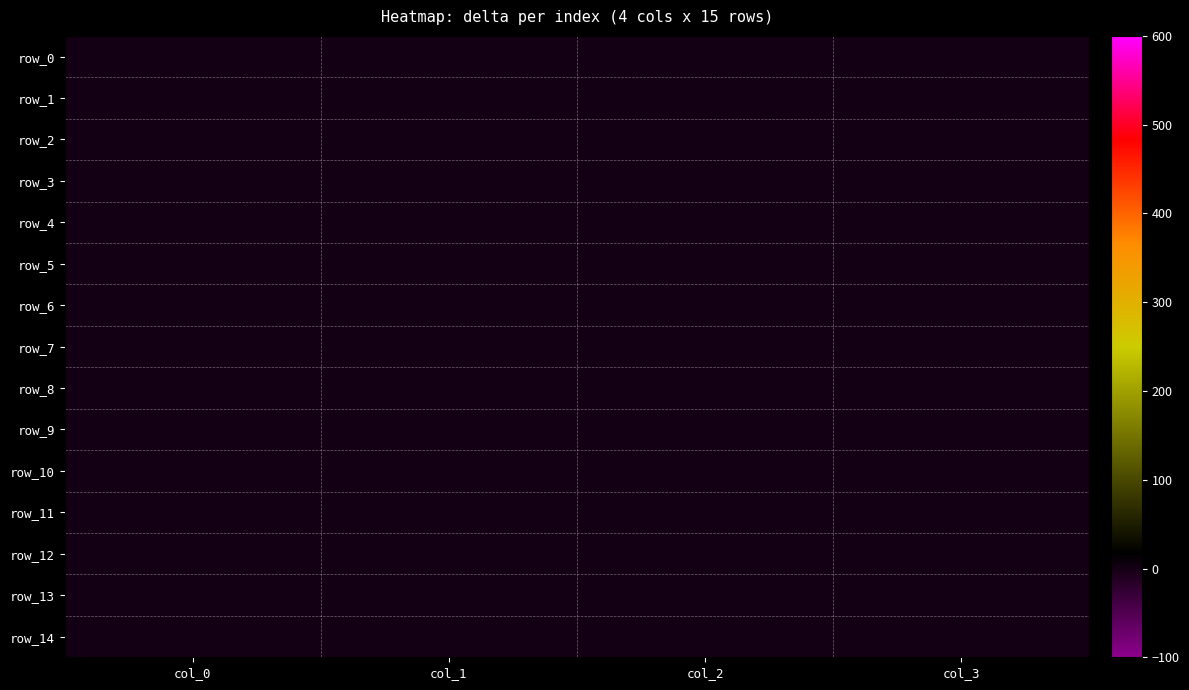

Rank the series at col_2 from highest to lowest value.

row_0, row_1, row_2, row_3, row_4, row_5, row_6, row_7, row_8, row_9, row_10, row_11, row_12, row_13, row_14